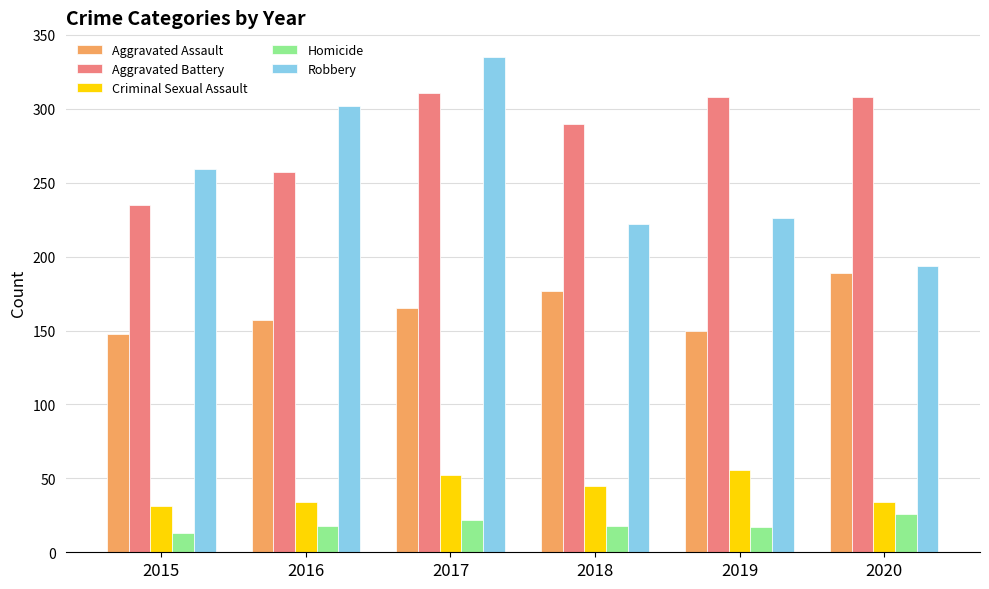

At which label is Robbery closest to 264?

2015